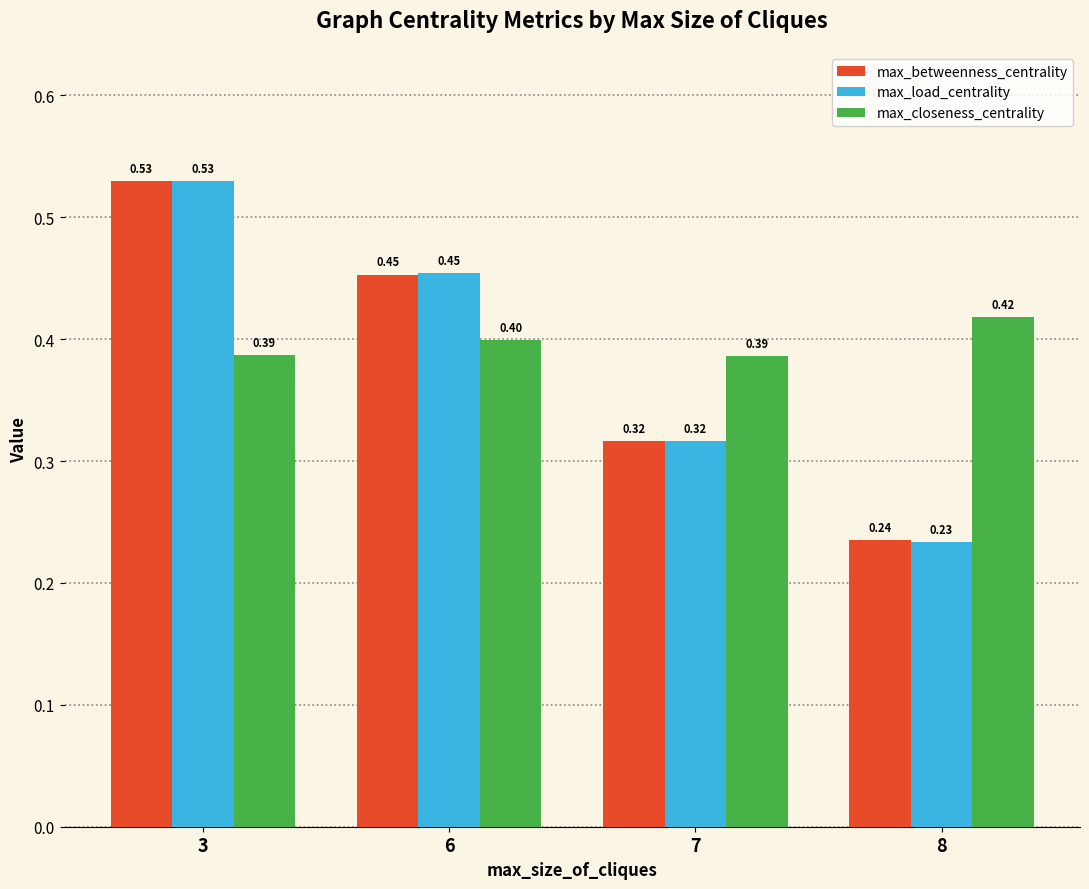

Rank the categories by max_load_centrality value from highest to lowest.

3, 6, 7, 8